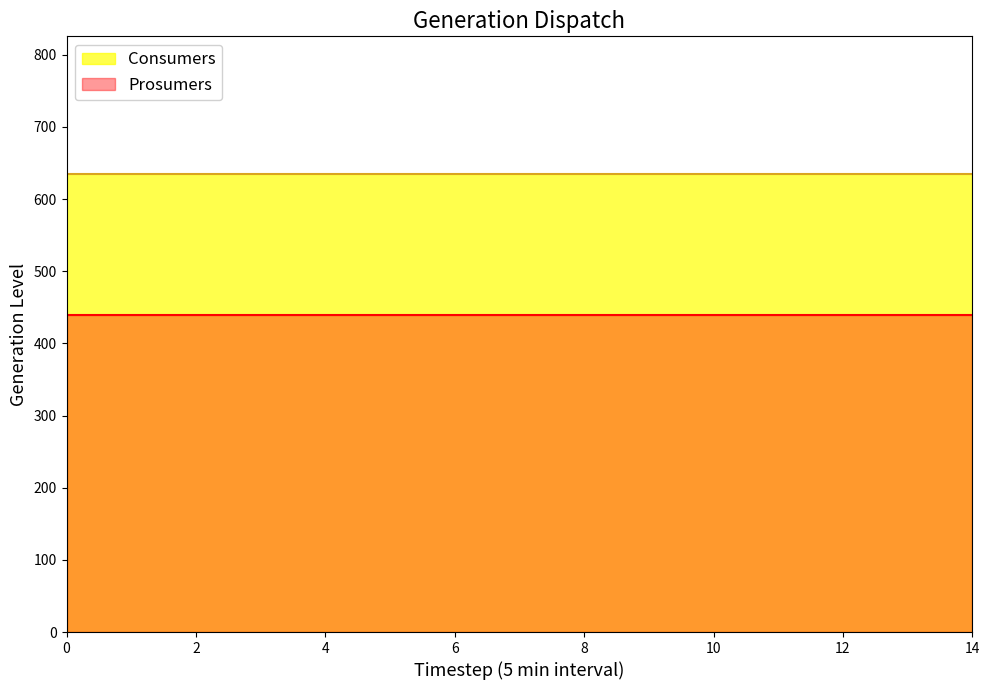

What is the value of the Consumers point at the 7th from the left?

635